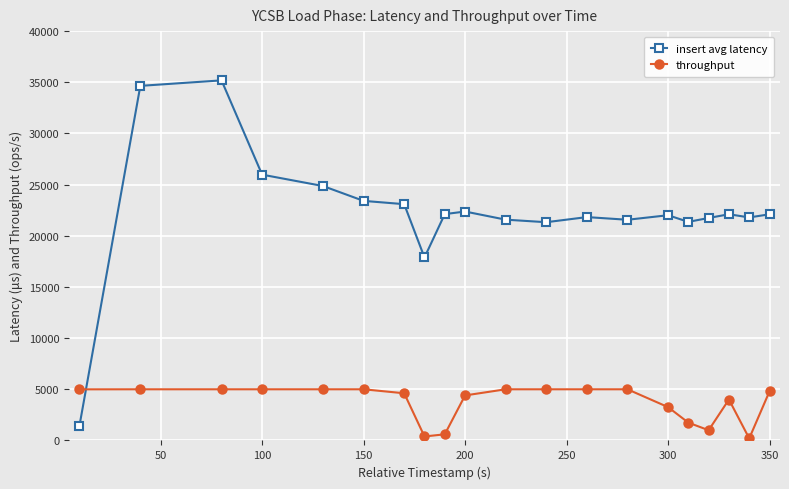

What is the difference between the maximum and second lowest values in the throughput series?

4610.9